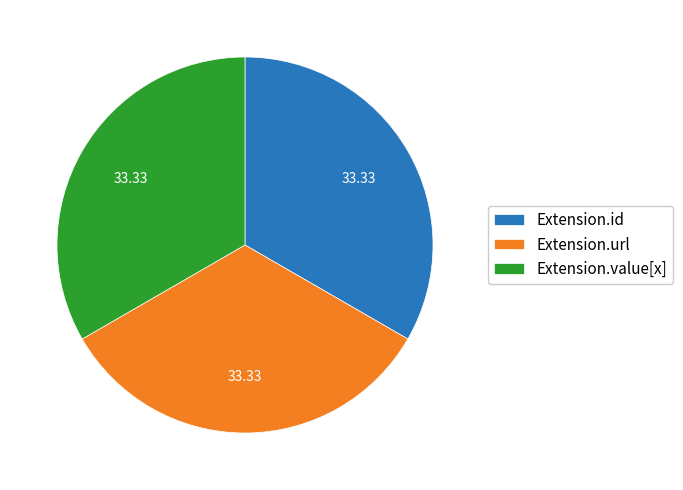

How many slices are in this pie chart?

3